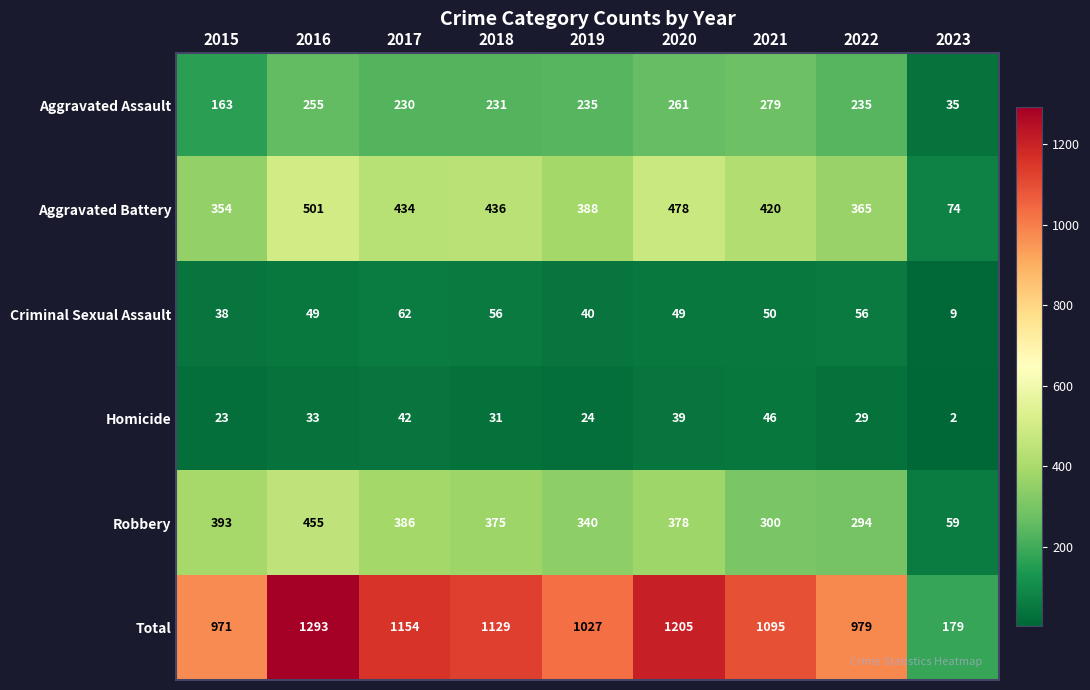

Between 2021 and 2023, which series saw the biggest shift?

Total